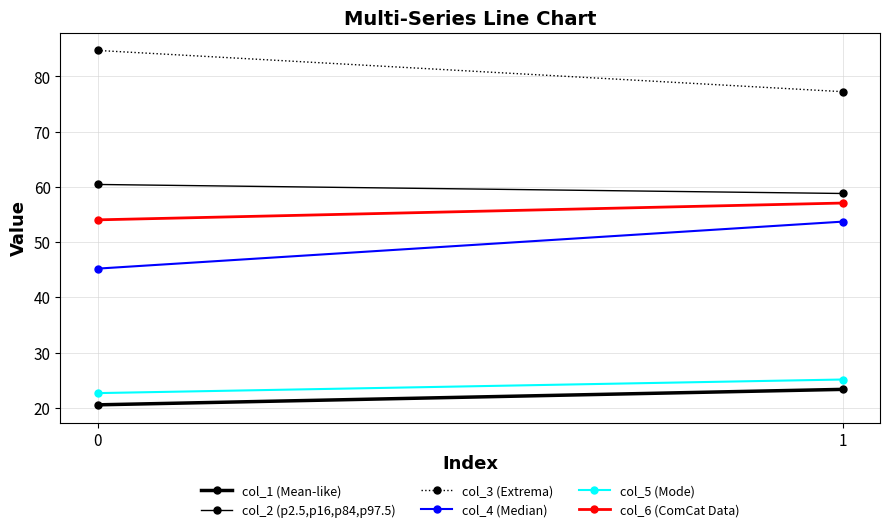

The value of col_2 (p2.5,p16,p84,p97.5) at 0 is 91.8. True or false?

False